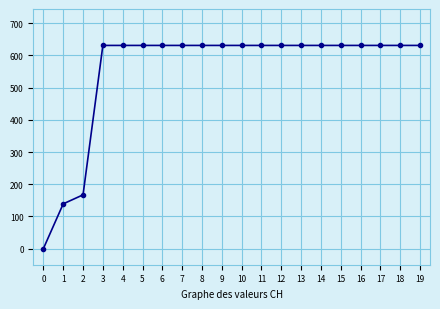

Reading left to right, what are all the values shown in this chart?

0	139	167	631	631	631	631	631	631	631	631	631	631	631	631	631	631	631	631	631